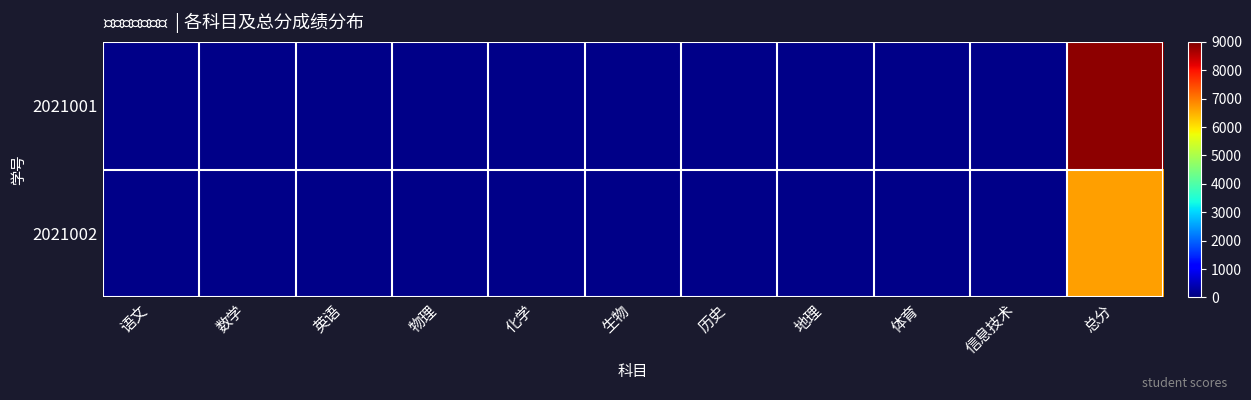

Count the number of categories in the chart.

11